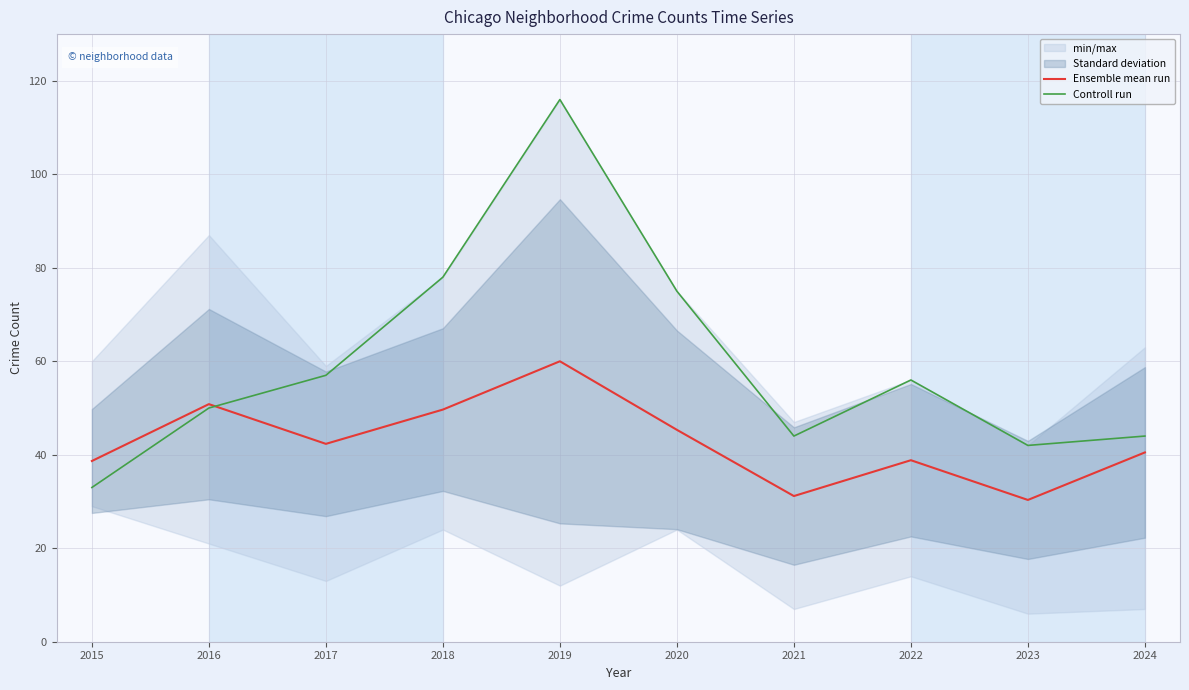

What is the average value of the Ensemble mean run series?

42.8